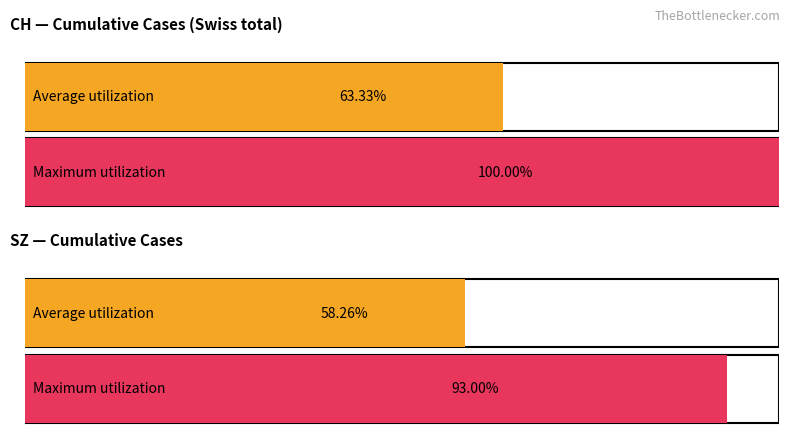

Which series has the largest range (max minus min)?

CH